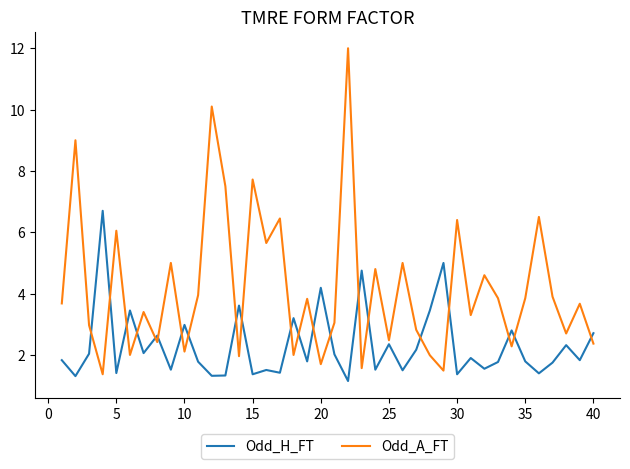

Which series has the largest range (max minus min)?

Odd_A_FT